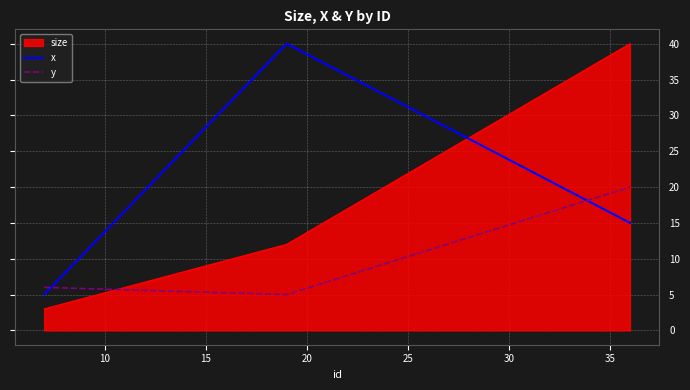

What is the difference between the maximum and minimum values in the x series?

35